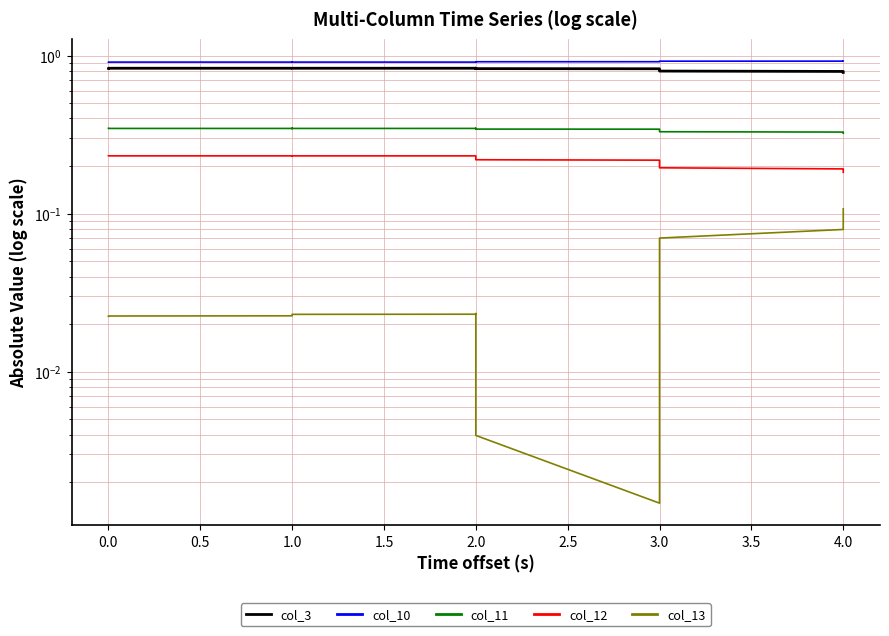

At how many categories does at least one series exceed 0?

40